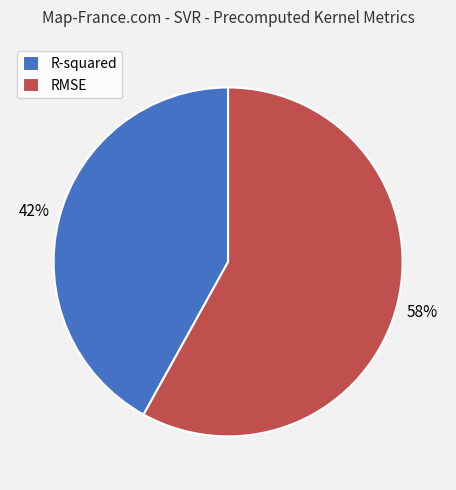

Approximately how many times larger is the value at R-squared compared to RMSE?

0.7